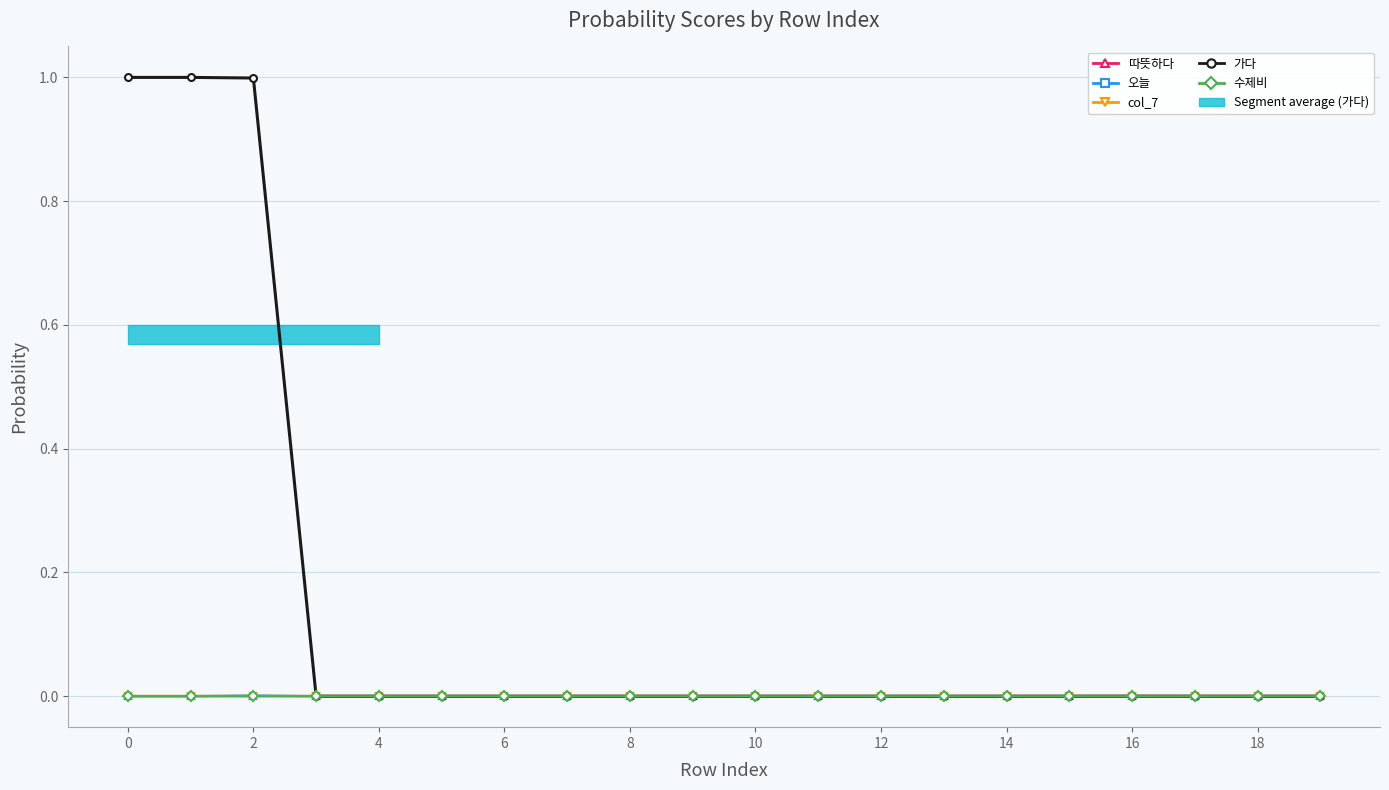

How many lines are shown in the chart?

5